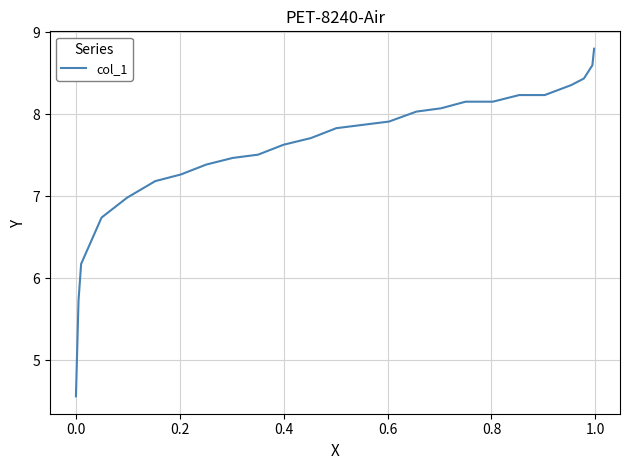

What is the sum of all values?

189.0